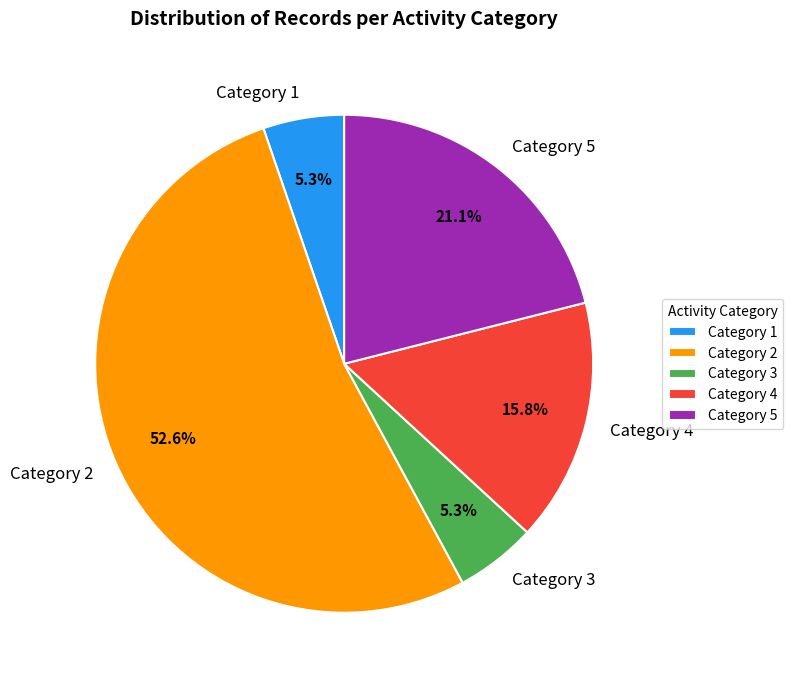

Do Category 5 and Category 3 together represent more than half of the pie?

No